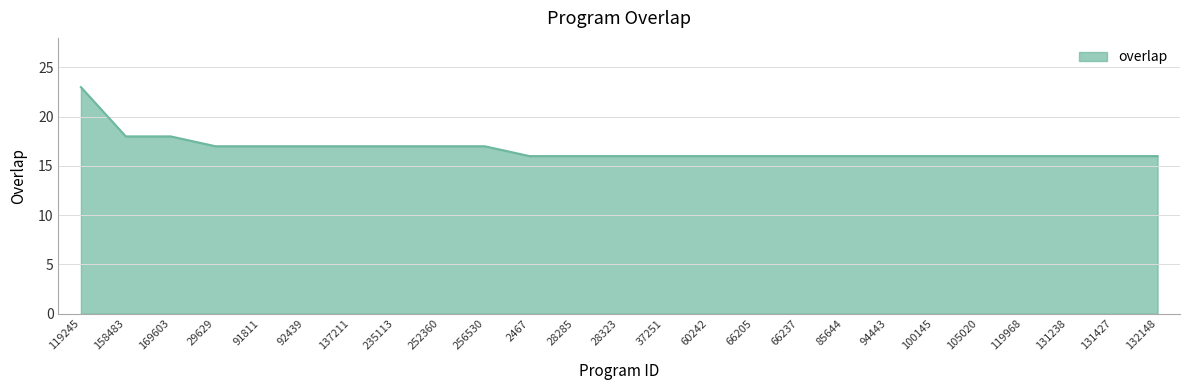

Reading left to right, extract all data points from this chart.

119245=23	158483=18	169603=18	29629=17	91811=17	92439=17	137211=17	235113=17	252360=17	256530=17	2467=16	28285=16	28323=16	37251=16	60242=16	66205=16	66237=16	85644=16	94443=16	100145=16	105020=16	119968=16	131238=16	131427=16	132148=16